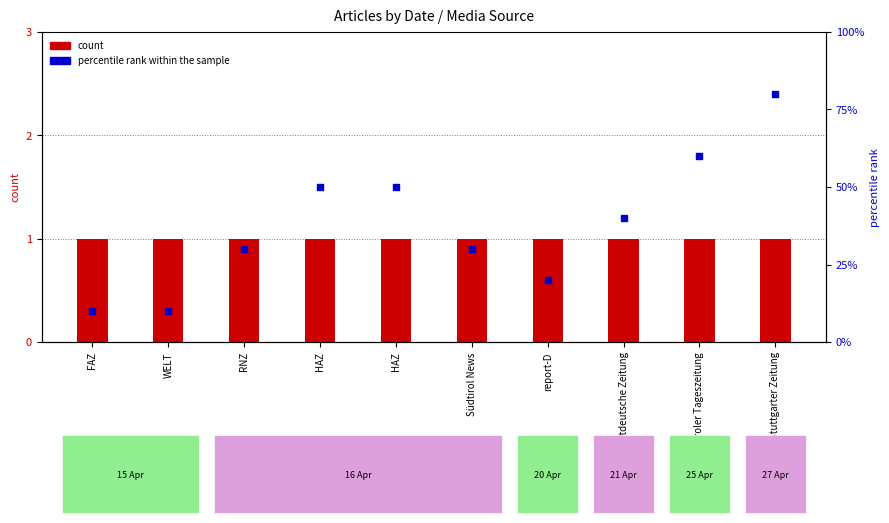

Is the value of count at Südtirol News greater than the value of percentile rank within the sample at report-D?

Yes